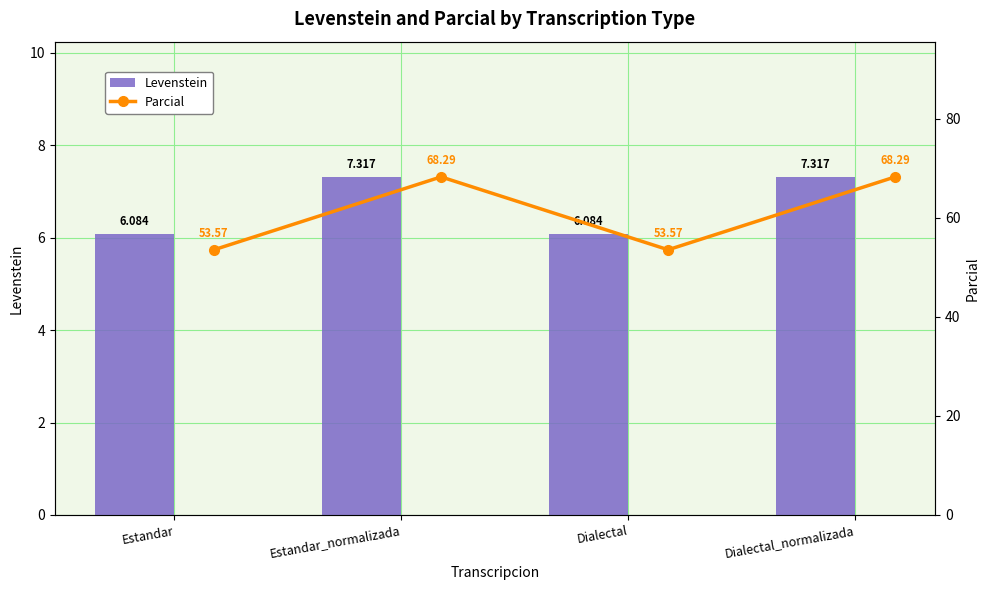

At which label does Levenstein first exceed 7?

Estandar_normalizada